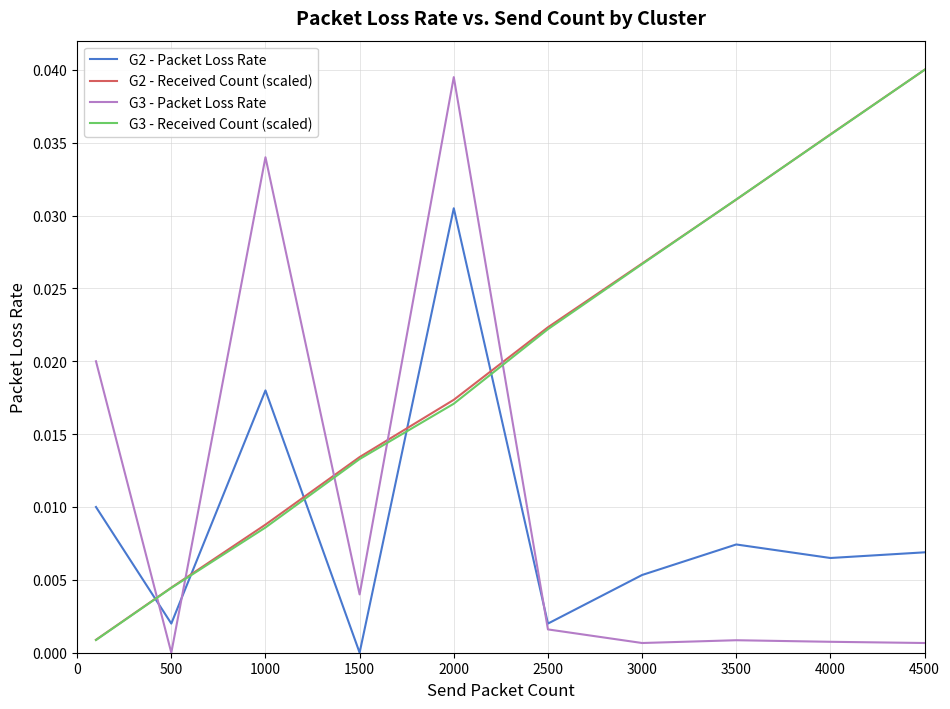

True or false: G3 - Received Count (scaled) and G3 - Packet Loss Rate intersect in this chart.

True